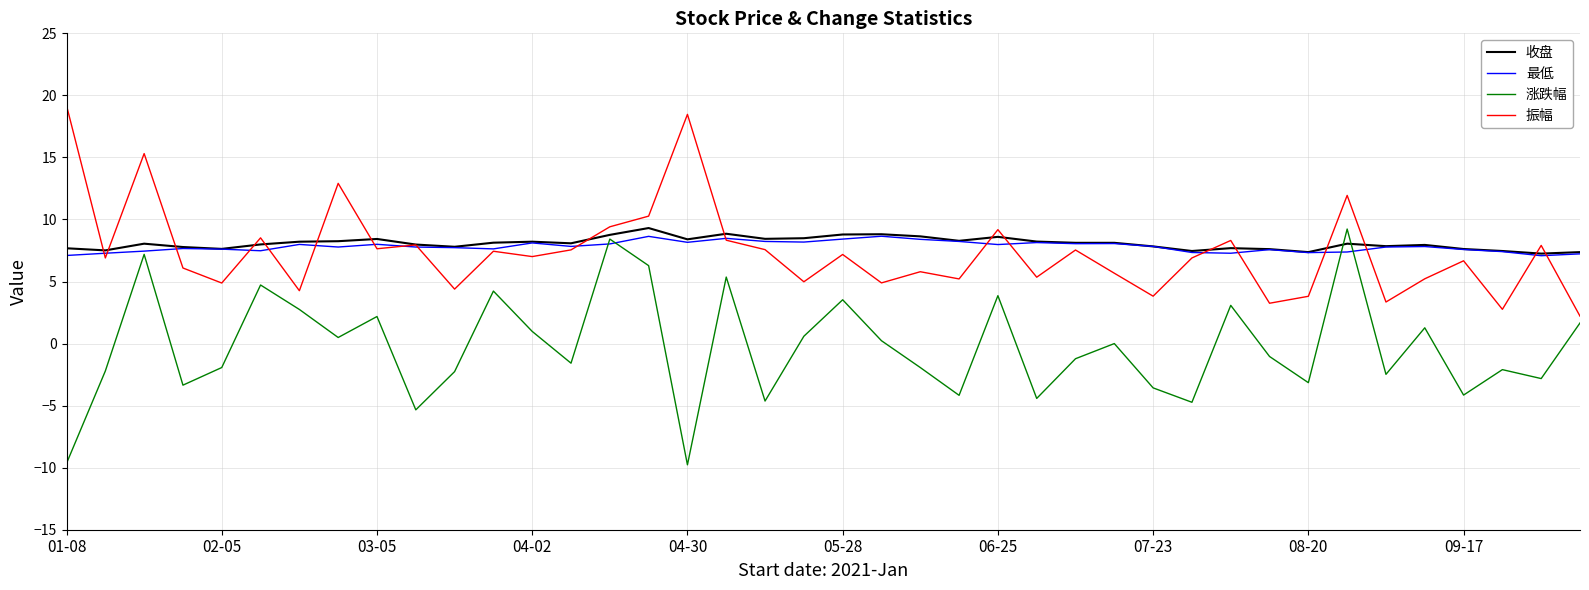

What is the greatest value displayed?

19.2